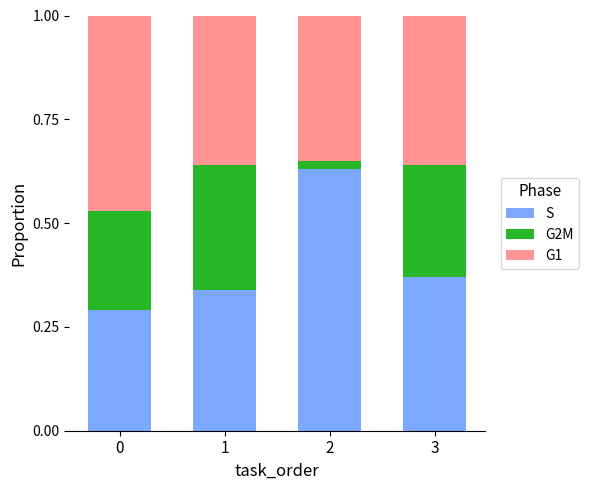

Does the chart contain stacked bars?

Yes